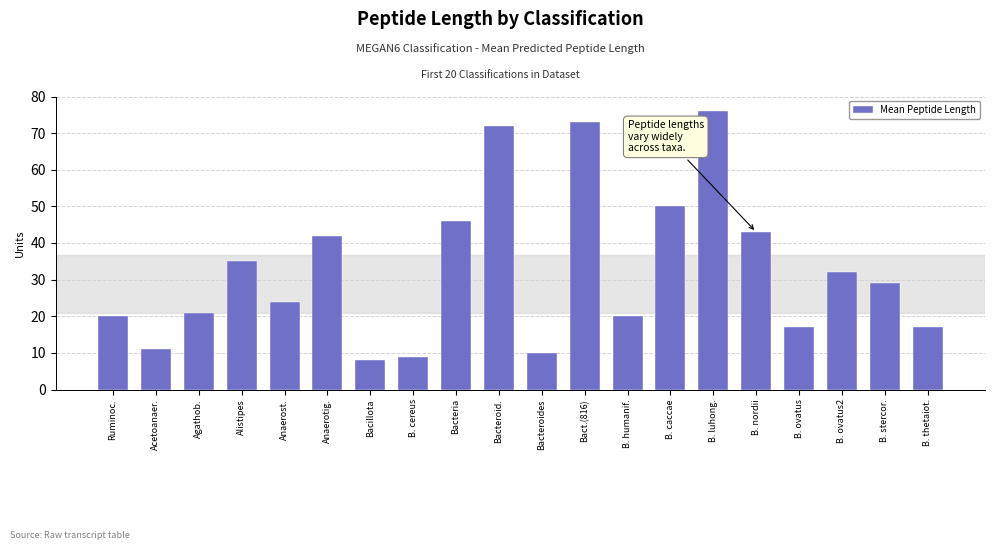

Which label corresponds to the largest value in the chart?

B. luhong.